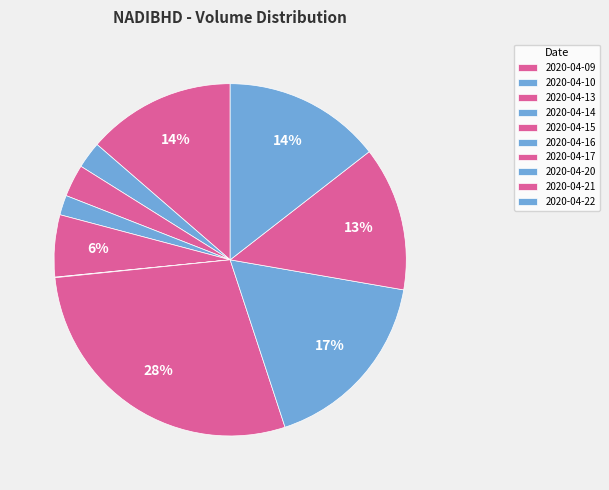

Is 2020-04-10 the majority of the pie?

No